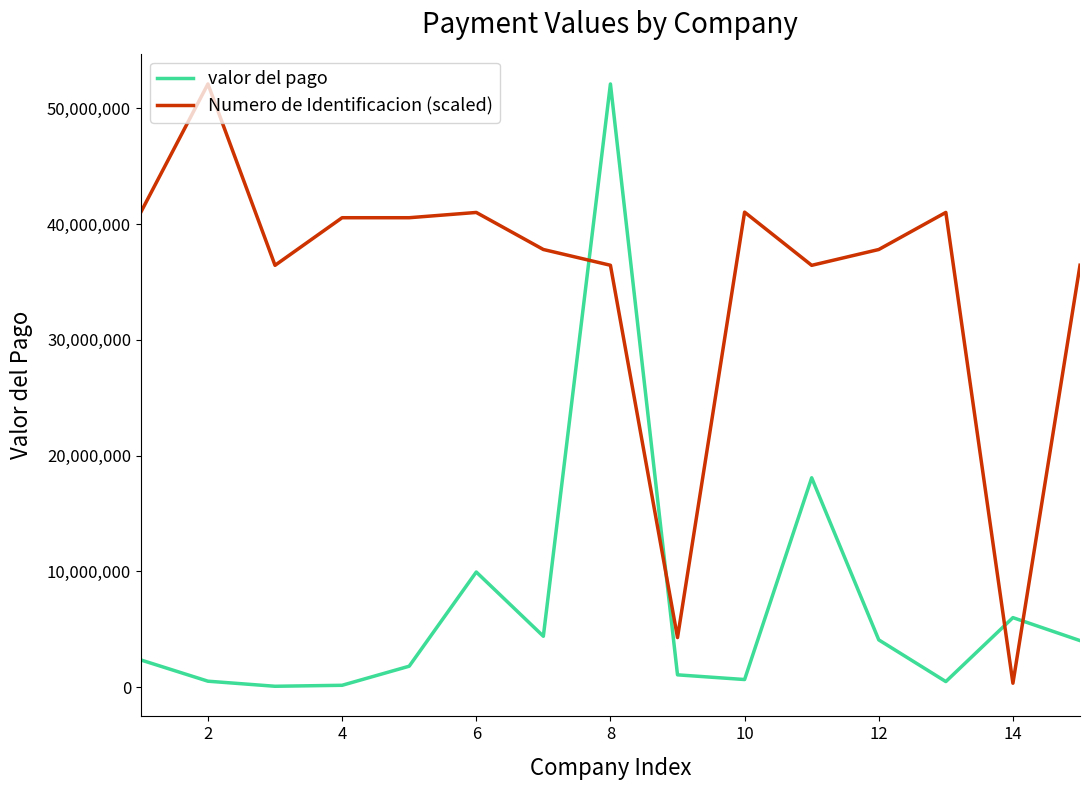

After their last crossing, which series has the higher values: Numero de Identificacion (scaled) or valor del pago?

Numero de Identificacion (scaled)